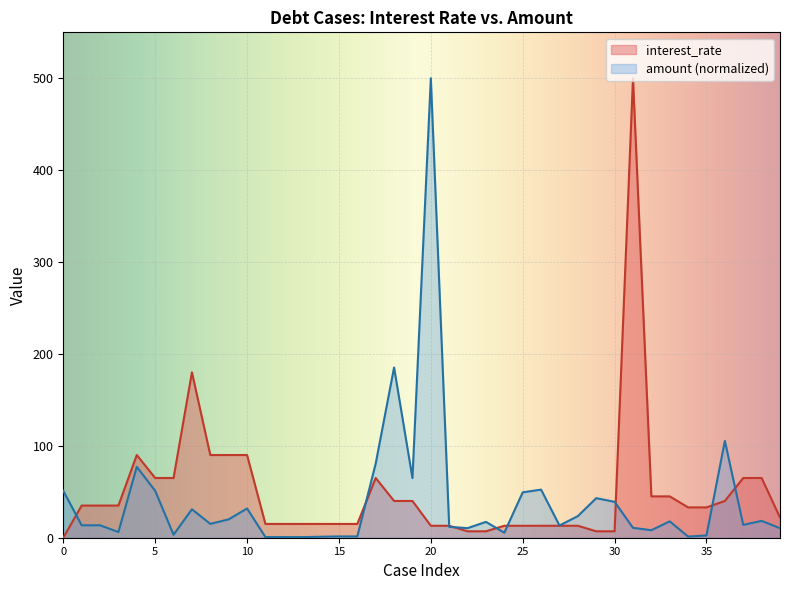

What is the maximum value for amount (normalized)?

500.0